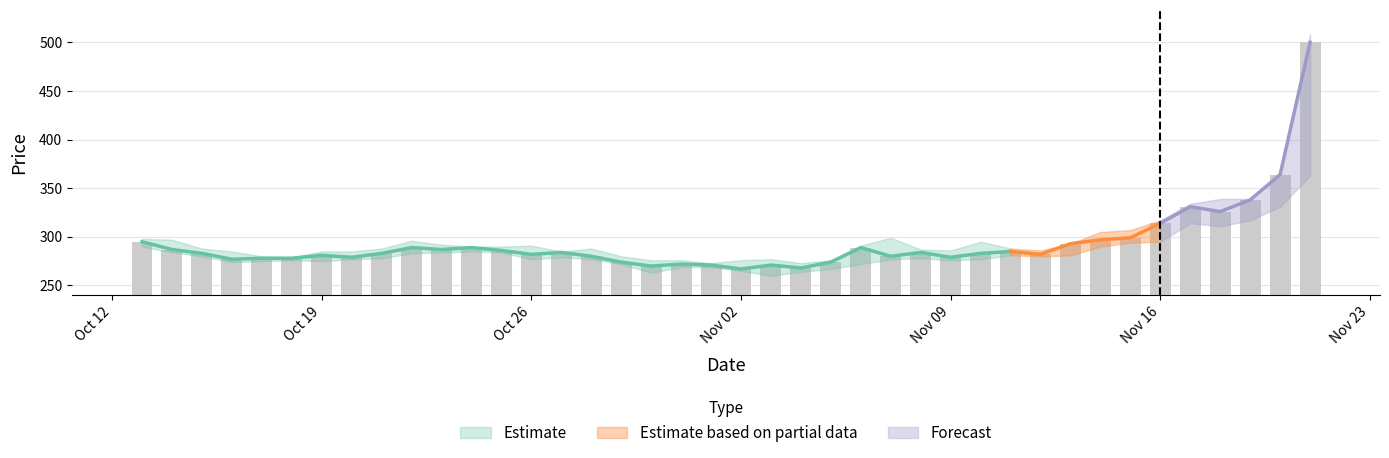

Are the bars horizontal?

No